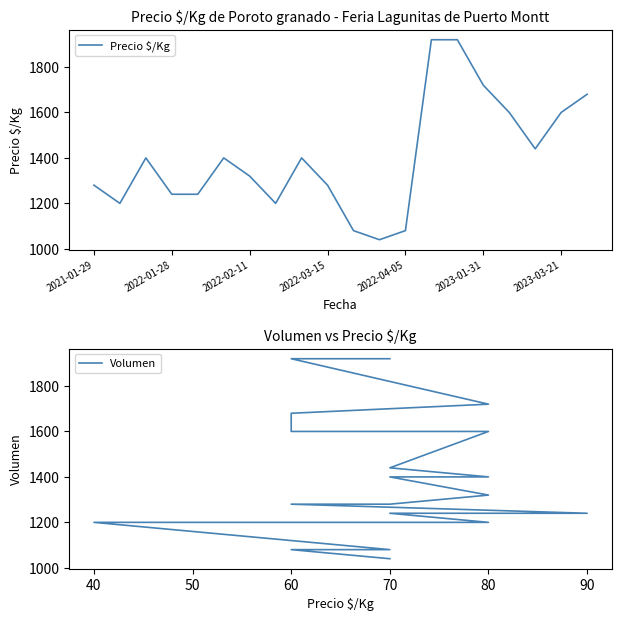

Which series has the largest range (max minus min)?

Precio $/Kg